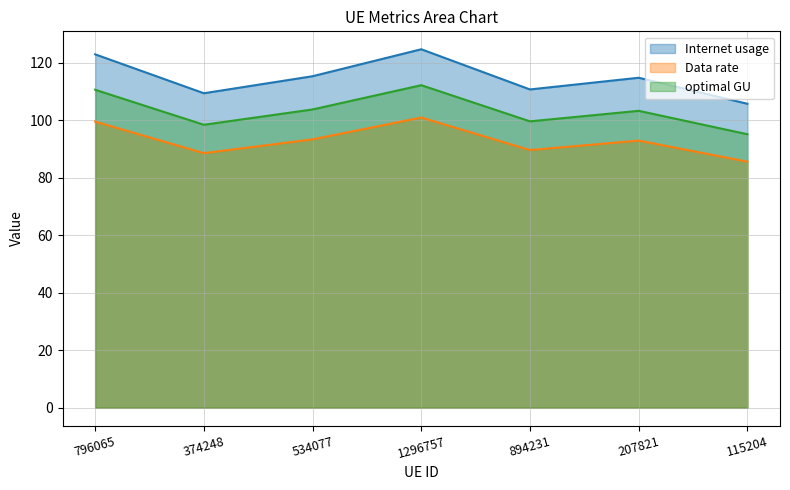

The value of Internet usage at 207821 is 114.7. True or false?

True